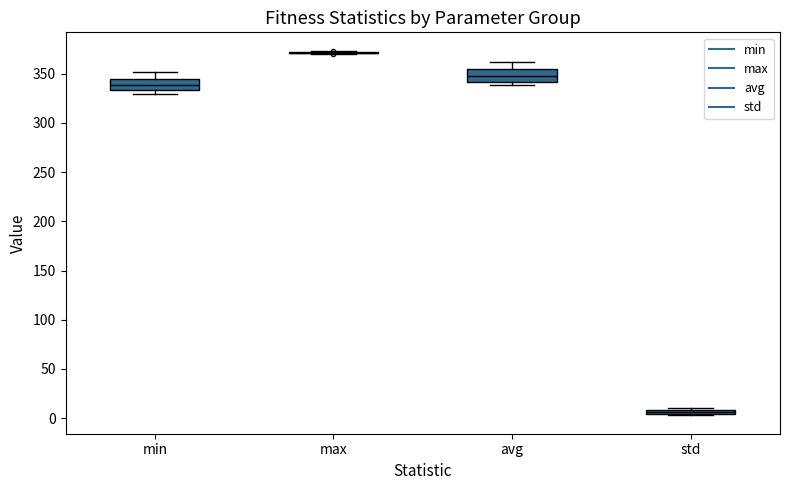

Where is the lower edge of the box for std on the y-axis? The values are not printed on the chart, so give them approximately, as read against the axis.

5